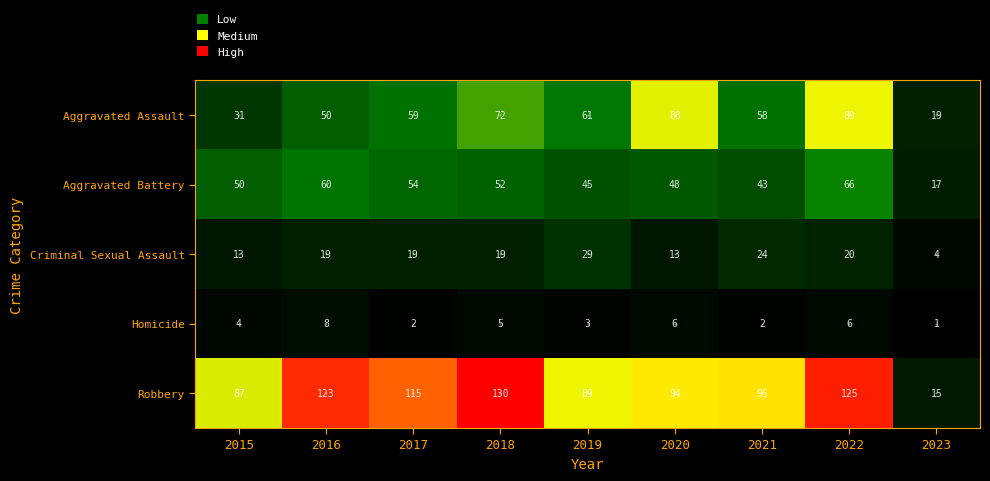

True or false: Aggravated Battery has a value of 50 at 2015.

True